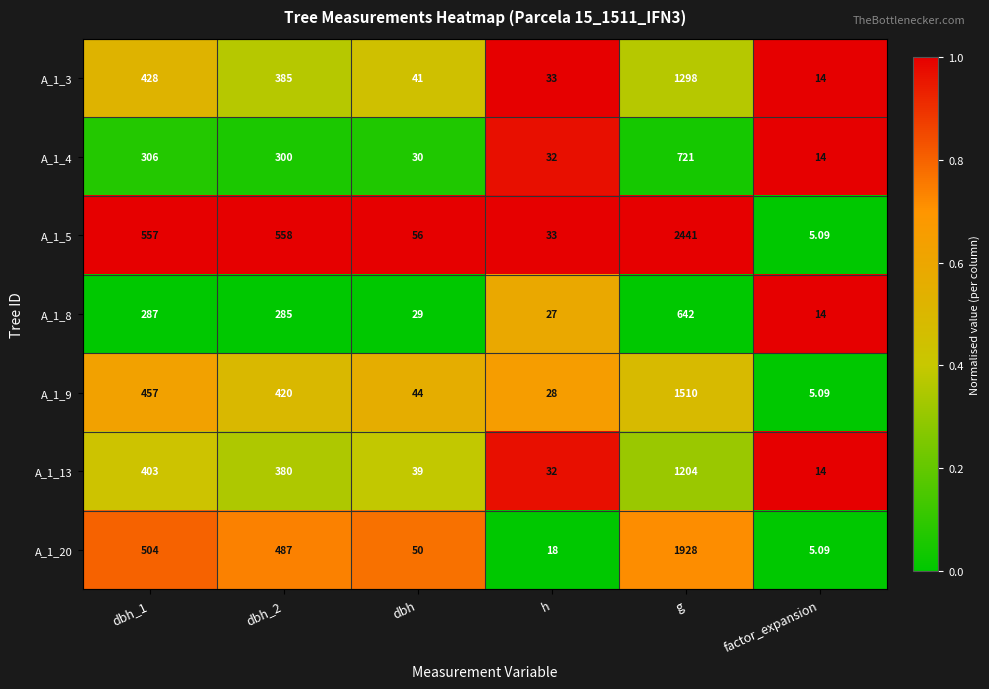

Between dbh_1 and dbh, which series saw the biggest shift?

A_1_5